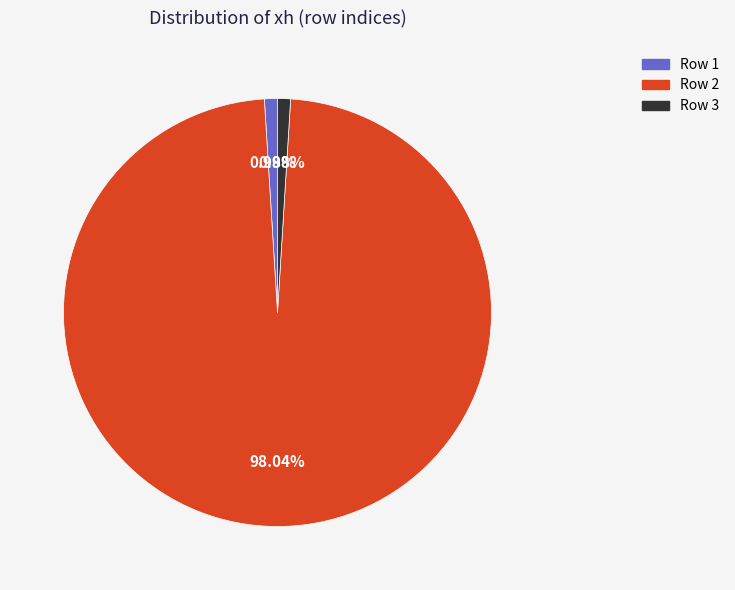

Is there any slice that represents more than half of the pie?

Yes